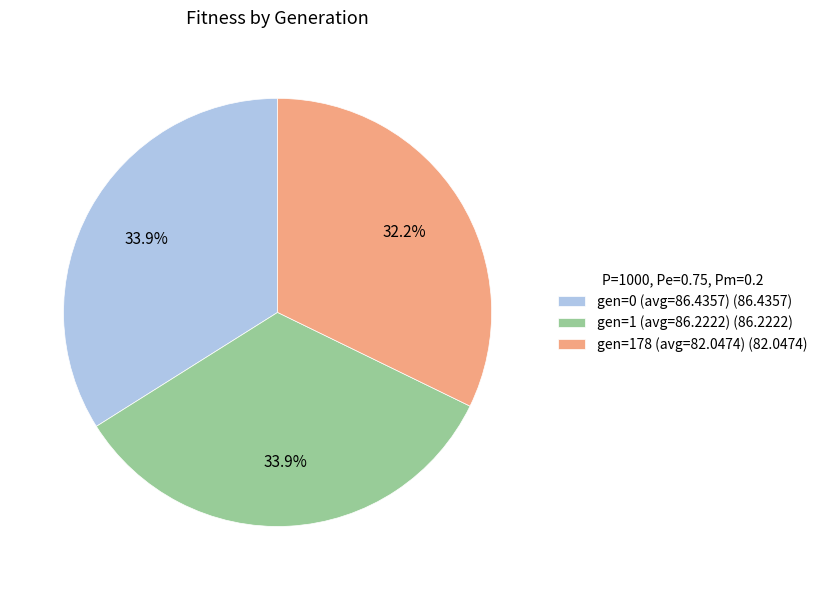

Is gen=1 (avg=86.2222) the majority of the pie?

No